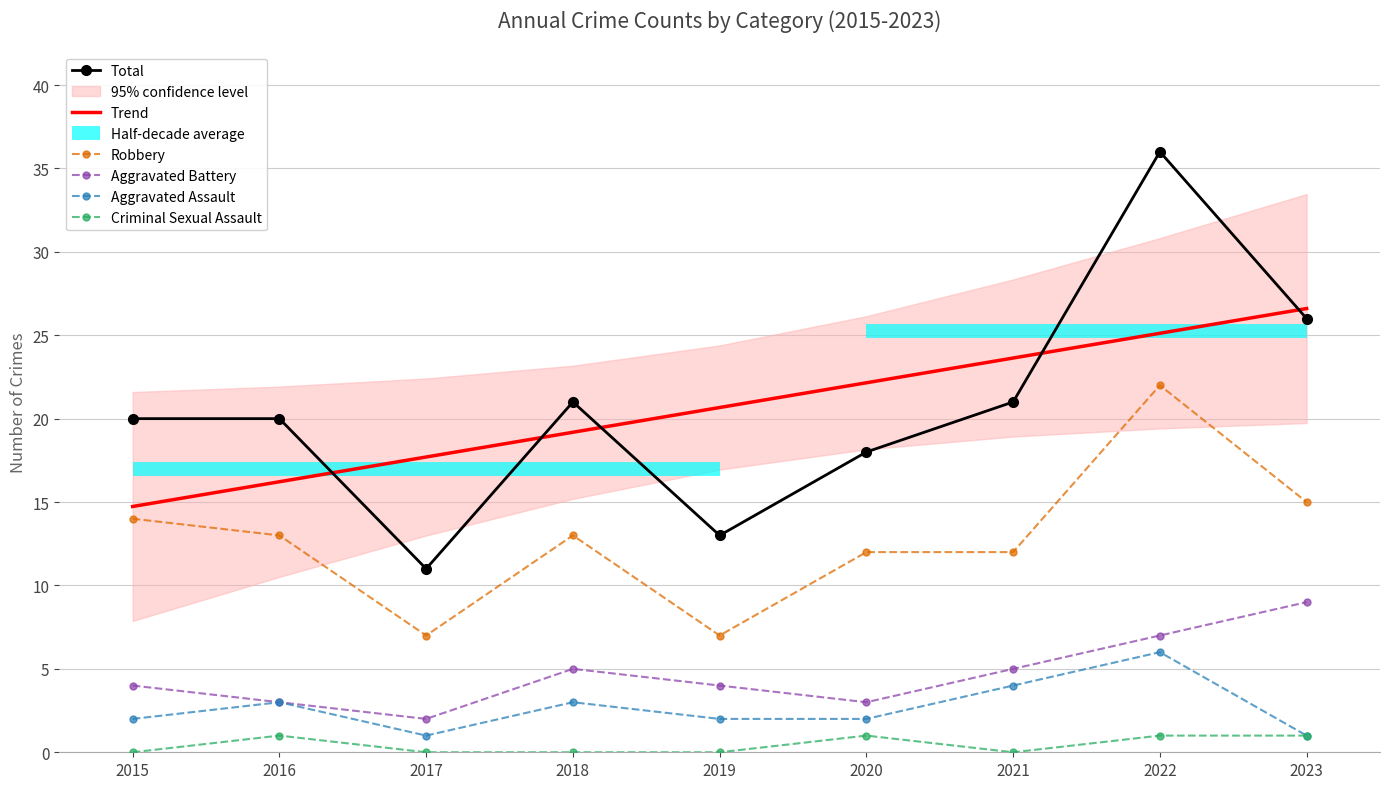

The value of Aggravated Assault at 2015 is 2.0. True or false?

True